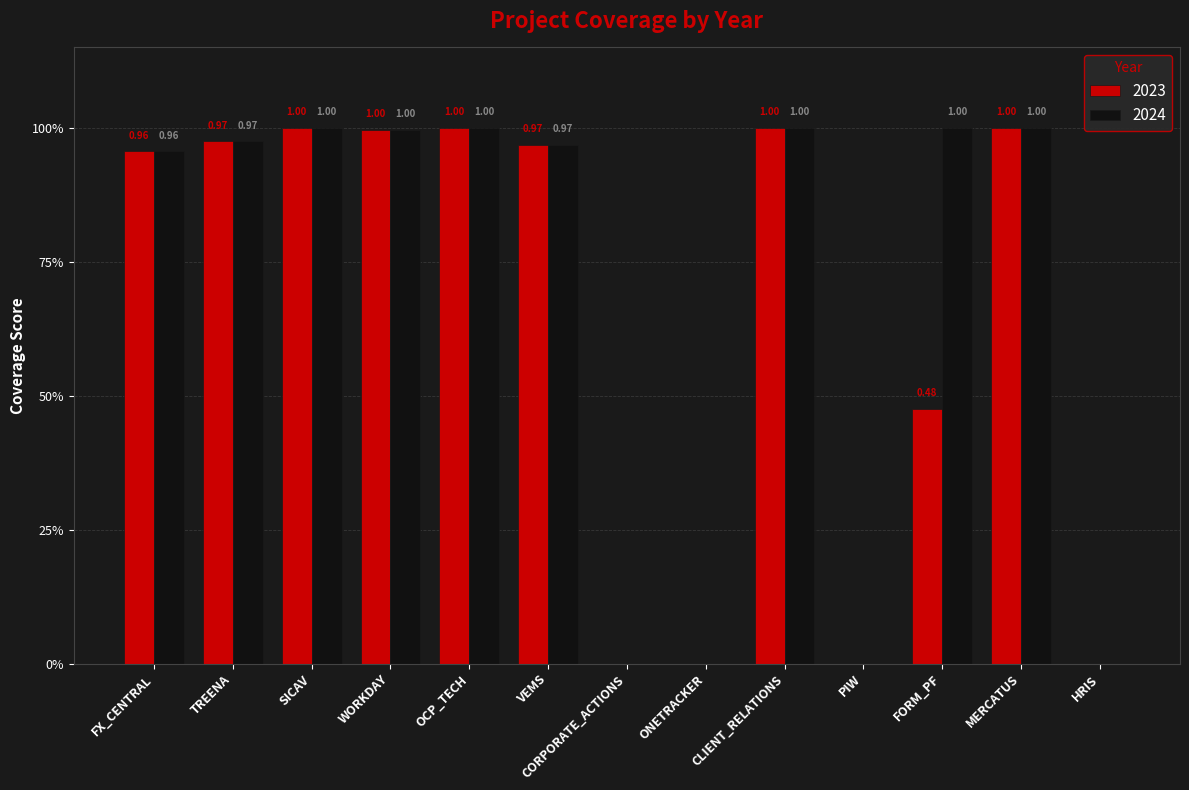

Are the bars horizontal?

No